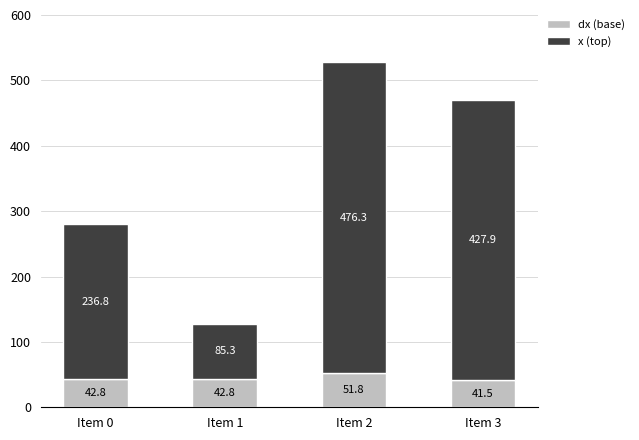

Does the chart contain stacked bars?

Yes